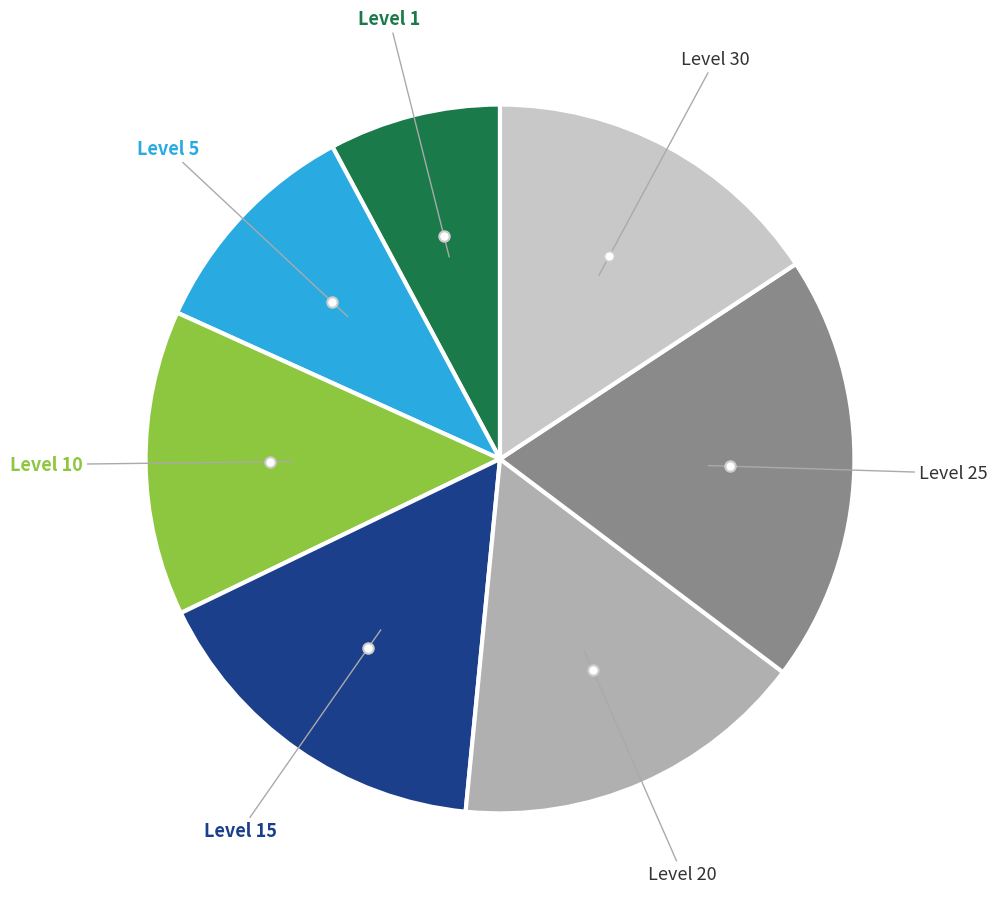

How many segments does this pie chart have?

7